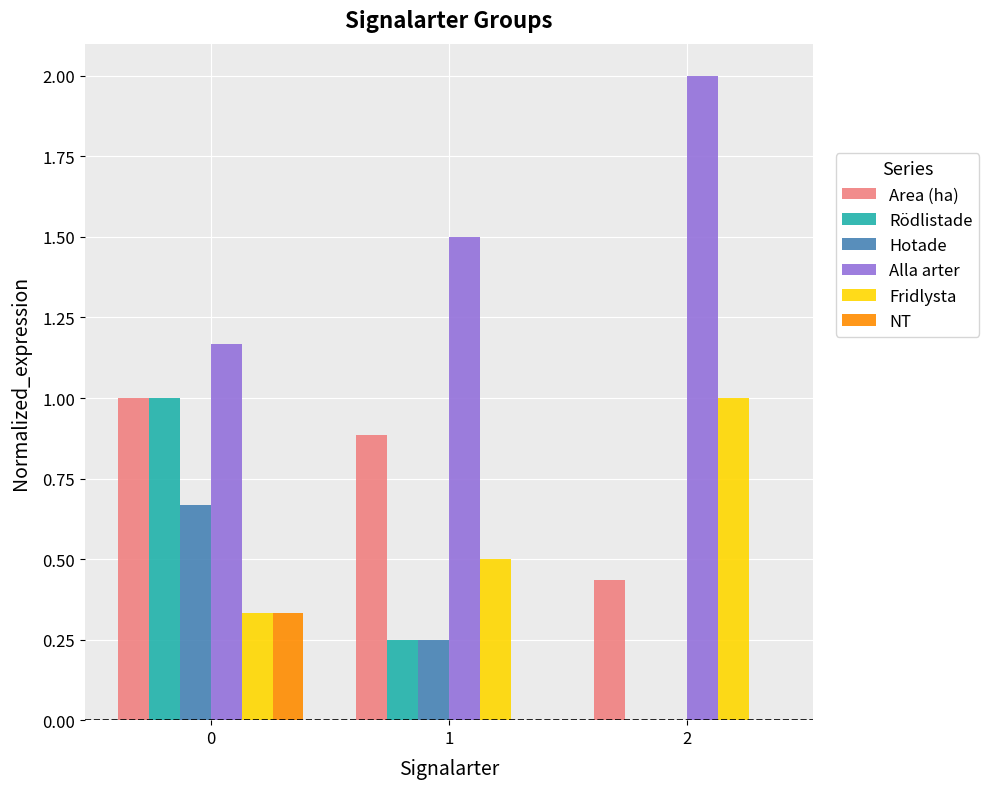

What are all the series names shown in the legend?

Area (ha), Rödlistade, Hotade, Alla arter, Fridlysta, NT